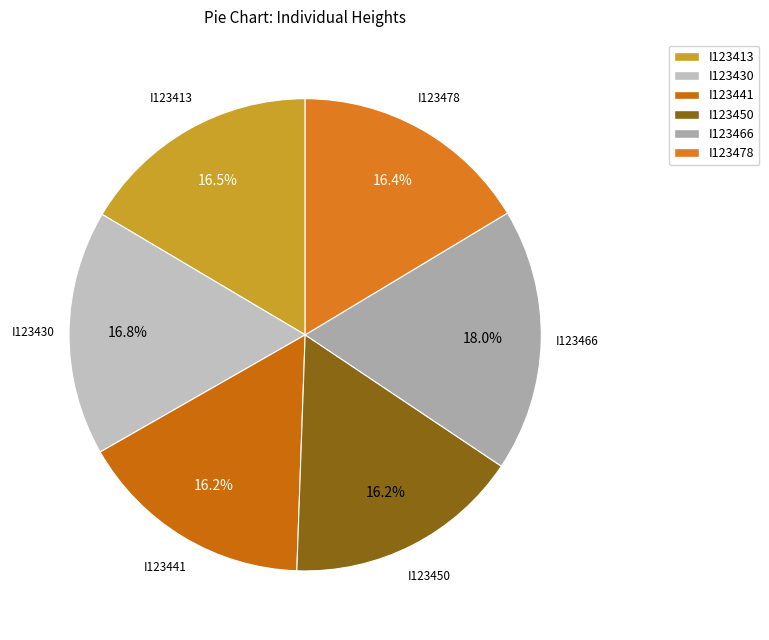

True or false: I123413 accounts for 23% of the total.

False